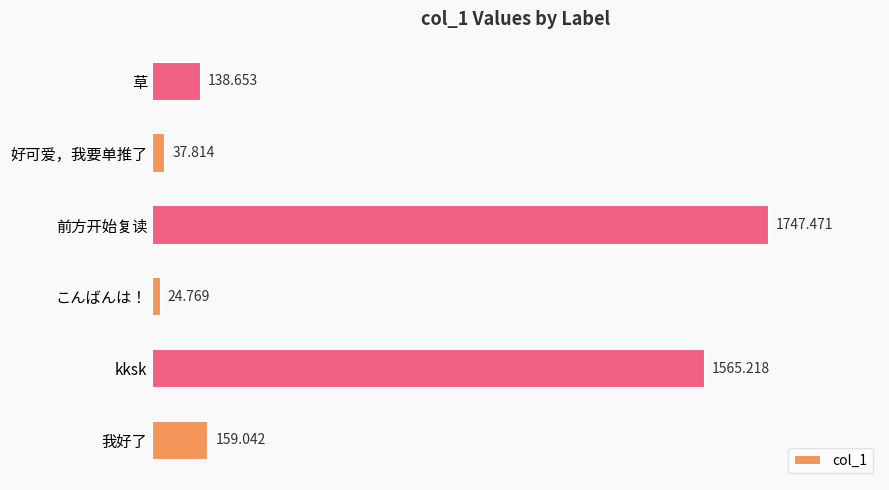

At which label is the value closest to 886?

kksk